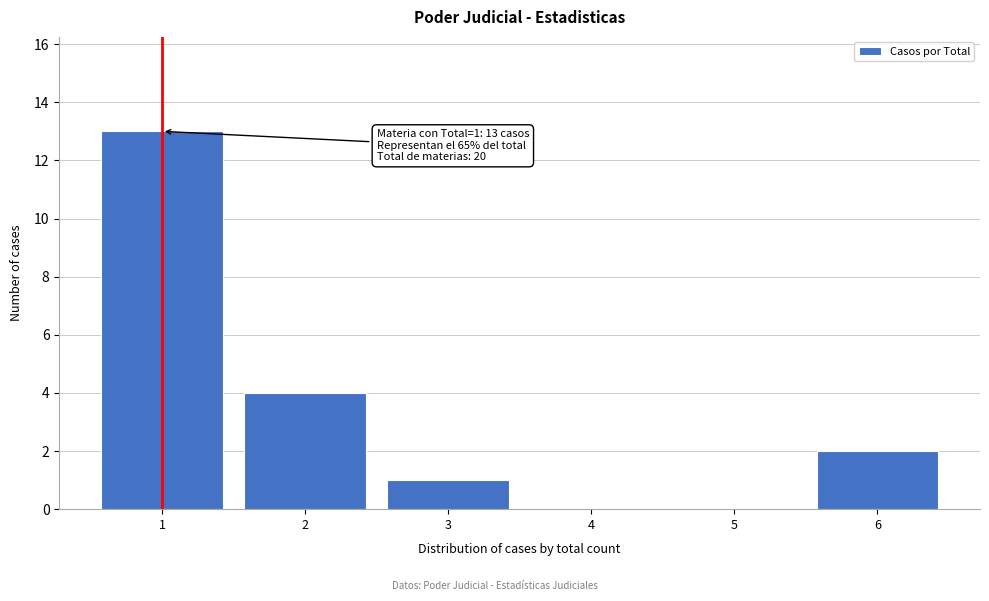

Reading left to right, what are all the values shown in this chart?

1=13	2=4	3=1	4=0	5=0	6=2